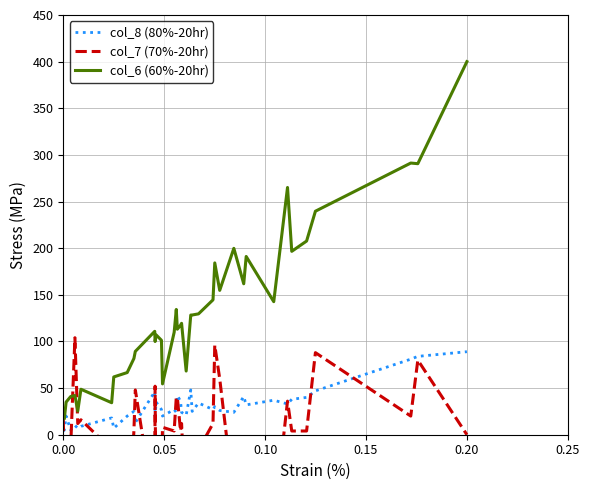

True or false: col_8 (80%-20hr) and col_6 (60%-20hr) intersect in this chart.

False